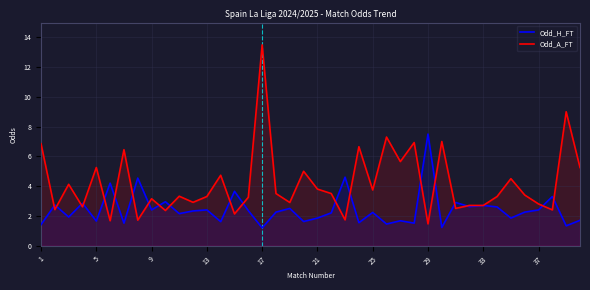

What are all the series names shown in the legend?

Odd_H_FT, Odd_A_FT